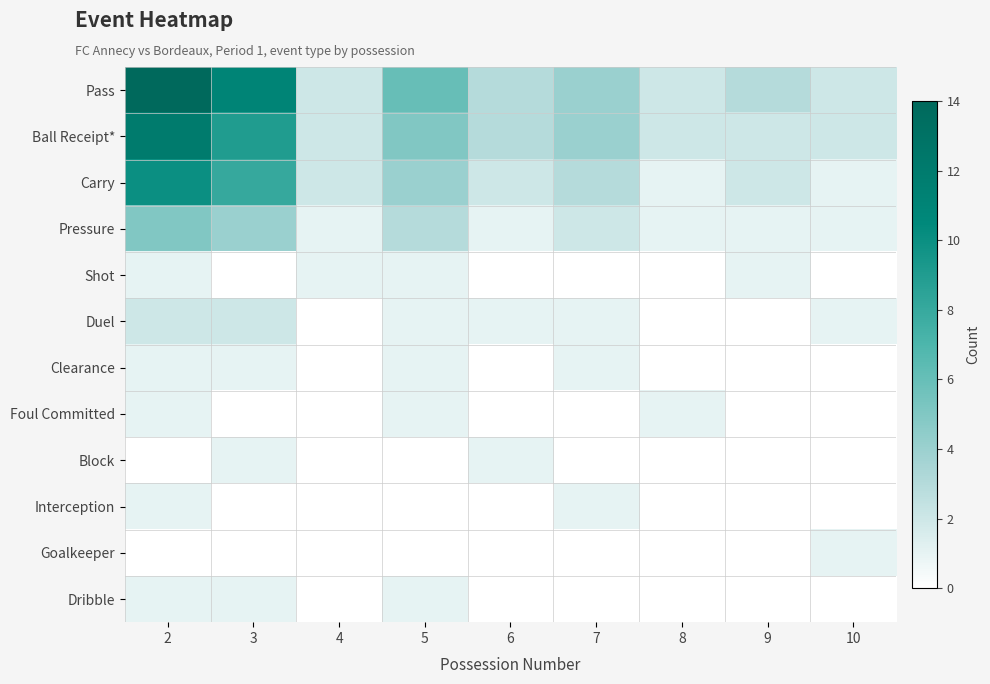

Which series has the widest spread of values?

Pass